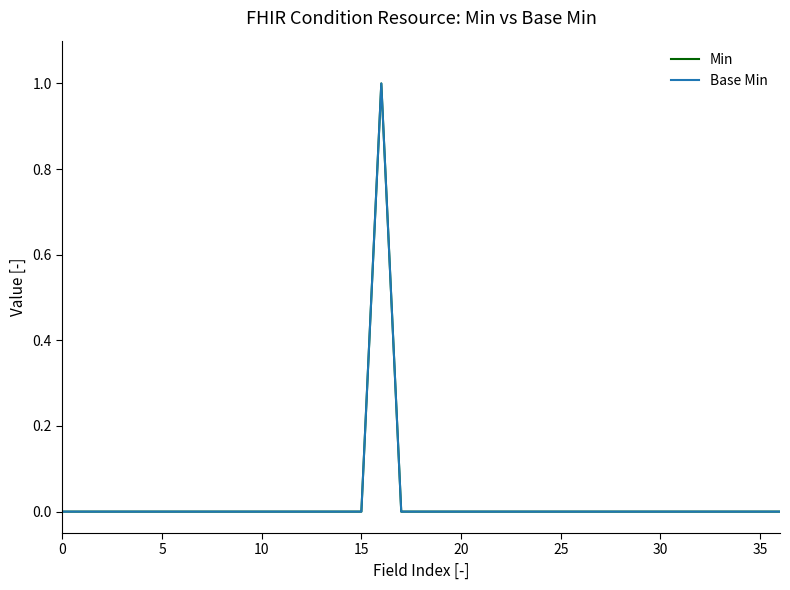

At how many categories does at least one series exceed 0?

1